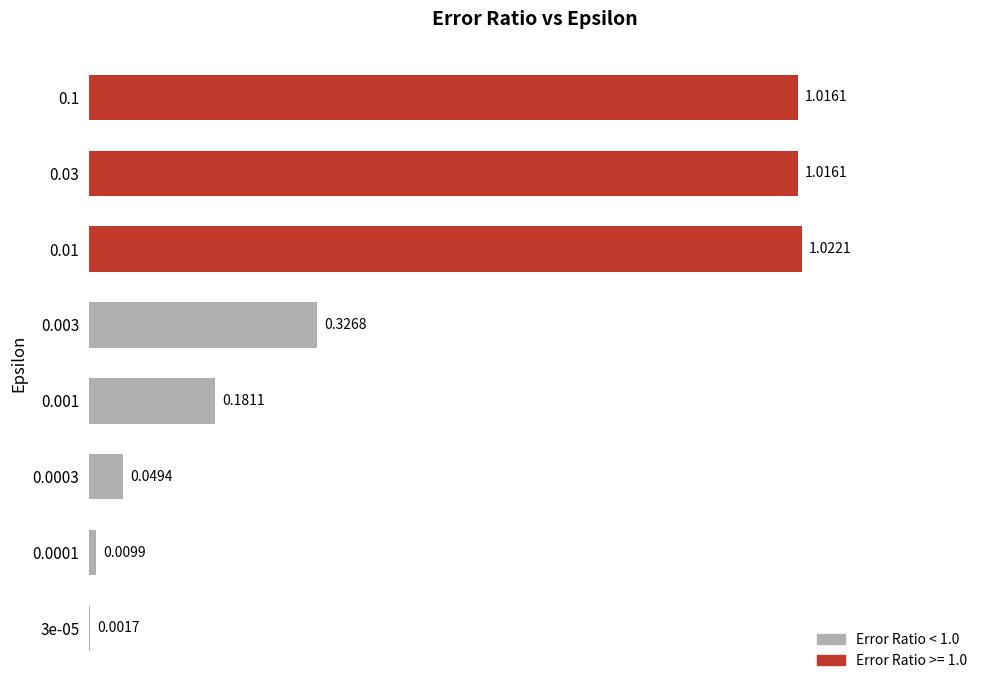

What is the sum of all values?

3.6